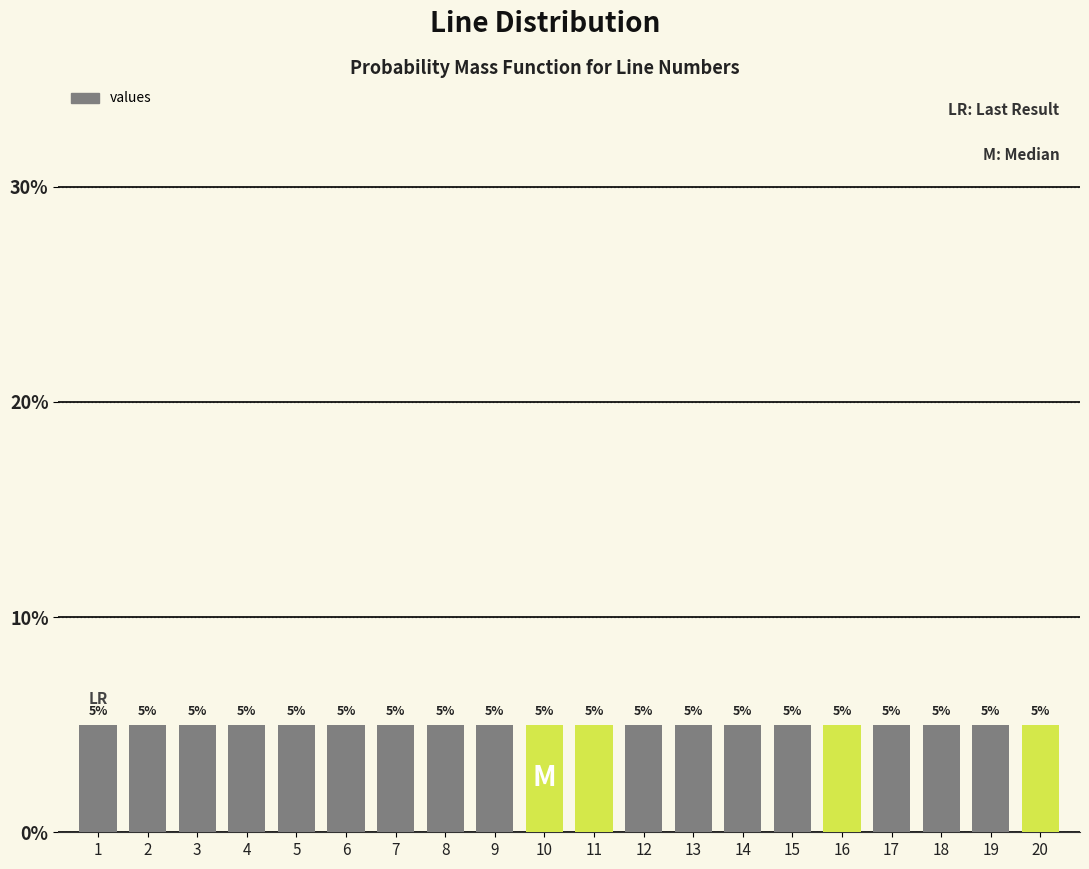

Reading left to right, transcribe this chart: for each bar, give the range it covers on the x-axis and its height.

0.5 to 1.5: 5
1.5 to 2.5: 5
2.5 to 3.5: 5
3.5 to 4.5: 5
4.5 to 5.5: 5
5.5 to 6.5: 5
6.5 to 7.5: 5
7.5 to 8.5: 5
8.5 to 9.5: 5
9.5 to 10.5: 5
10.5 to 11.5: 5
11.5 to 12.5: 5
12.5 to 13.5: 5
13.5 to 14.5: 5
14.5 to 15.5: 5
15.5 to 16.5: 5
16.5 to 17.5: 5
17.5 to 18.5: 5
18.5 to 19.5: 5
19.5 to 20.5: 5